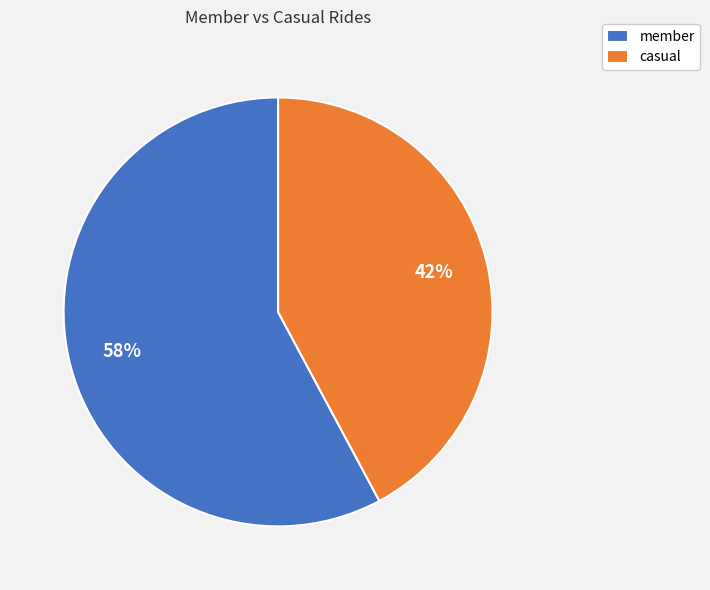

Rank the categories by value from lowest to highest.

casual, member